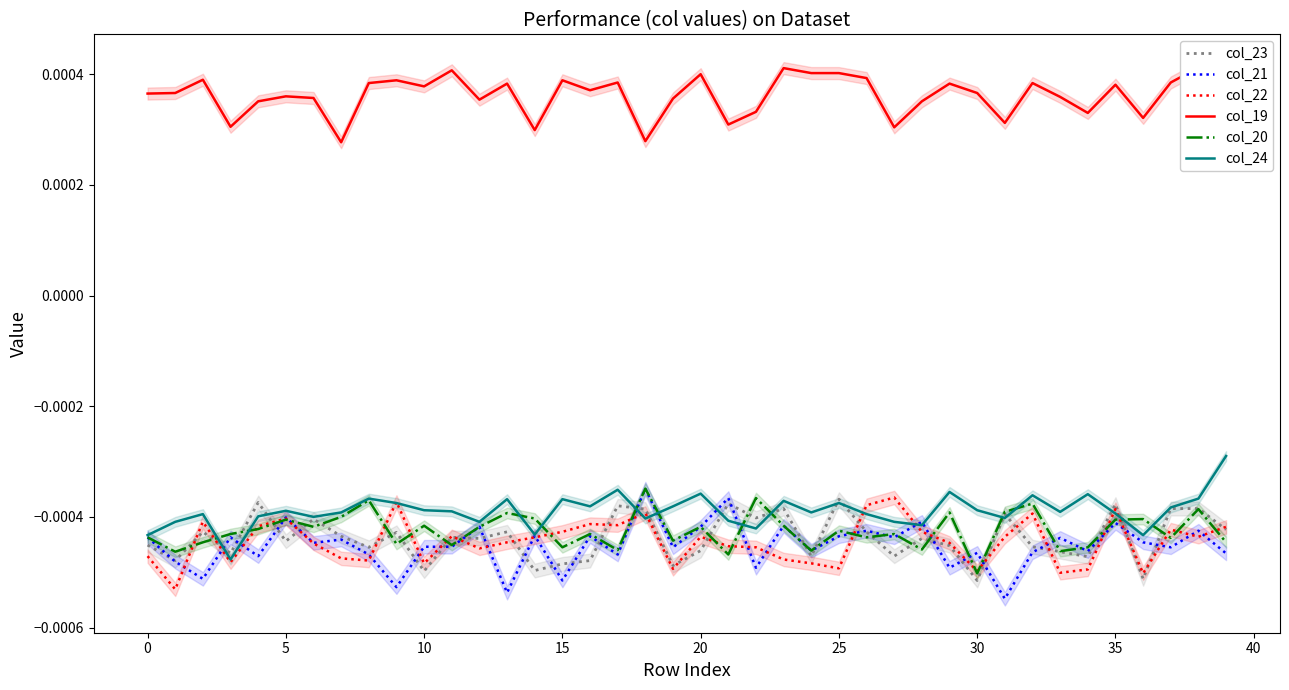

Which category has the lowest value in the col_20 series?

30